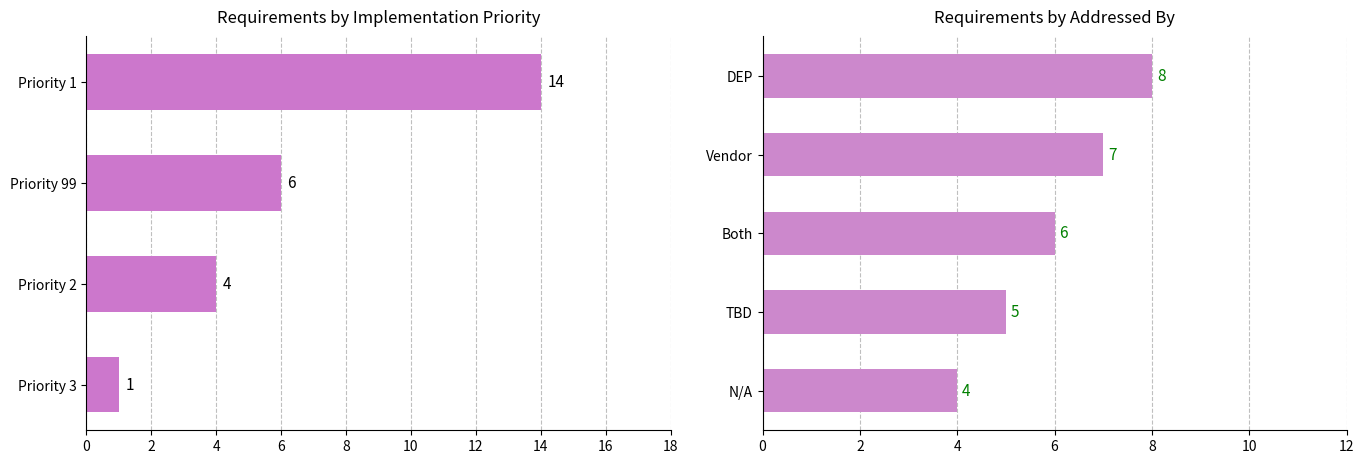

Count the values in the range 5 to 7.

3